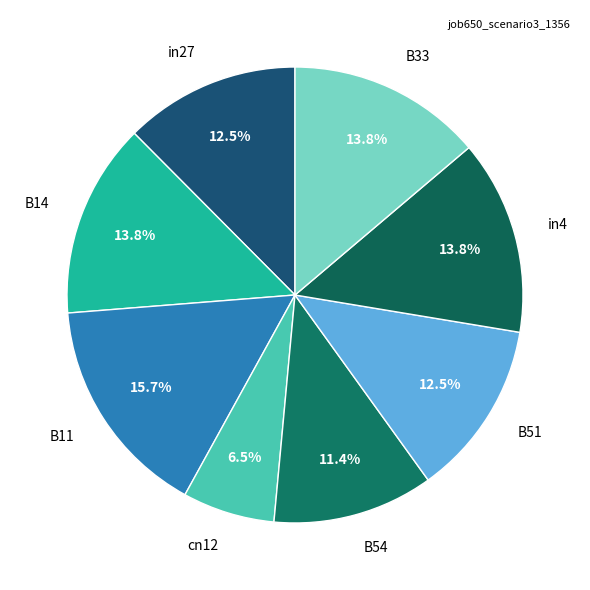

Is it true that in4 is 26% of the pie?

False